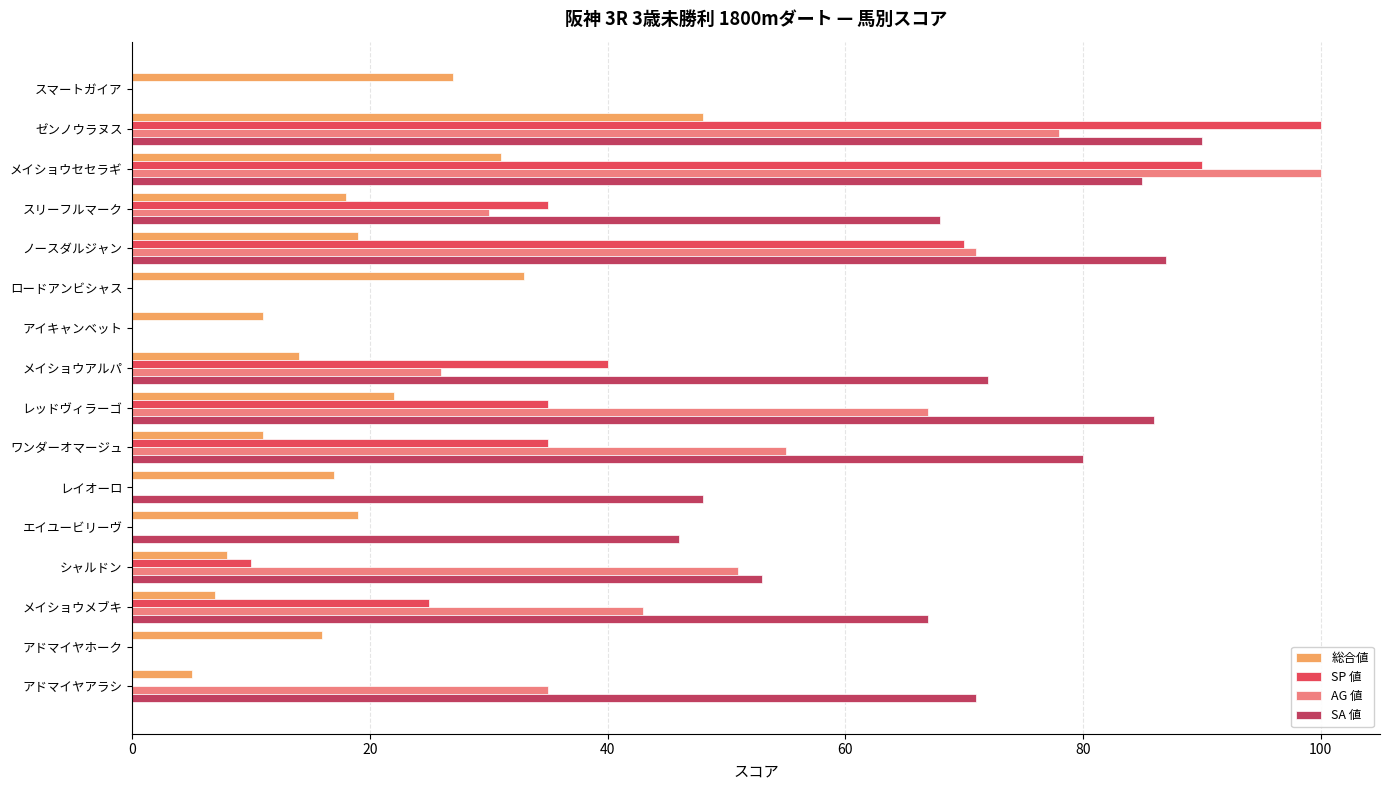

Is the value of SA 値 at ノースダルジャン greater than the value of 総合値 at スマートガイア?

Yes